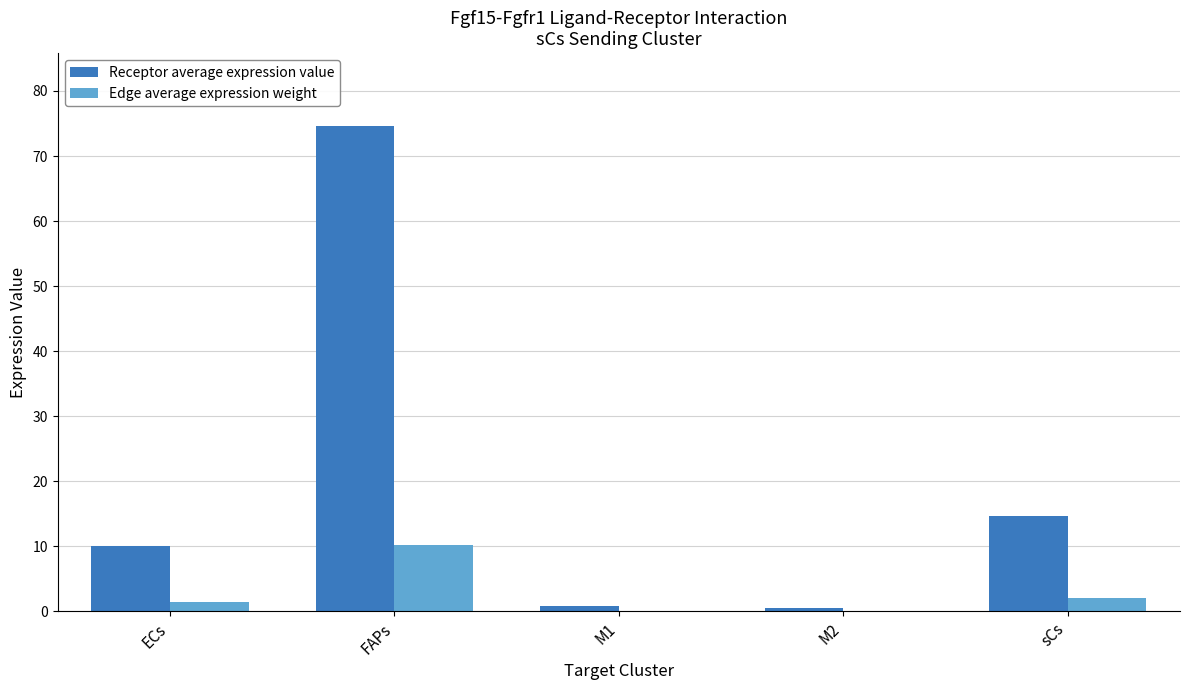

What are all the series names shown in the legend?

Receptor average expression value, Edge average expression weight